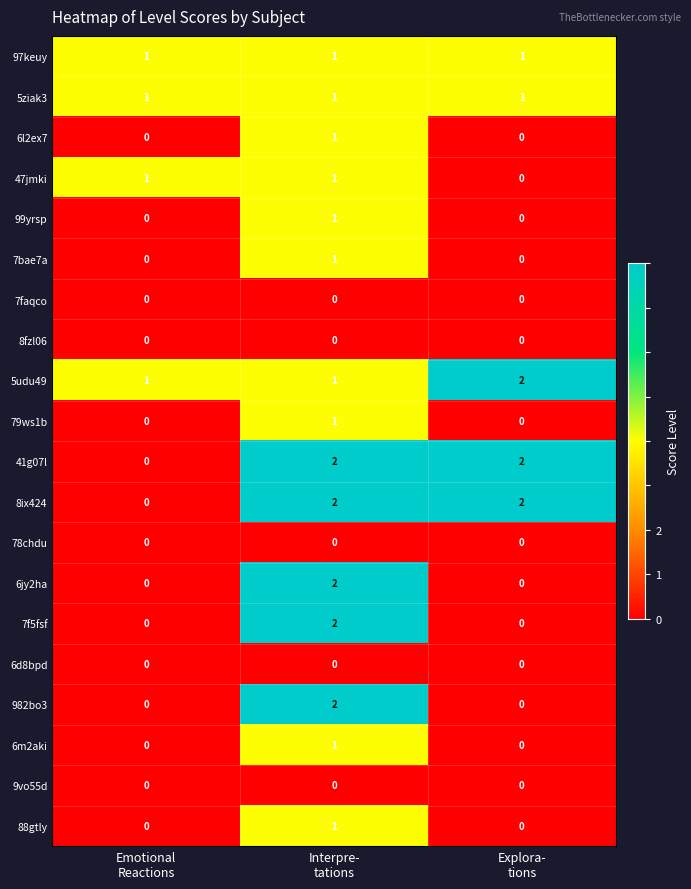

How many 982bo3 values are between 0 and 2?

3